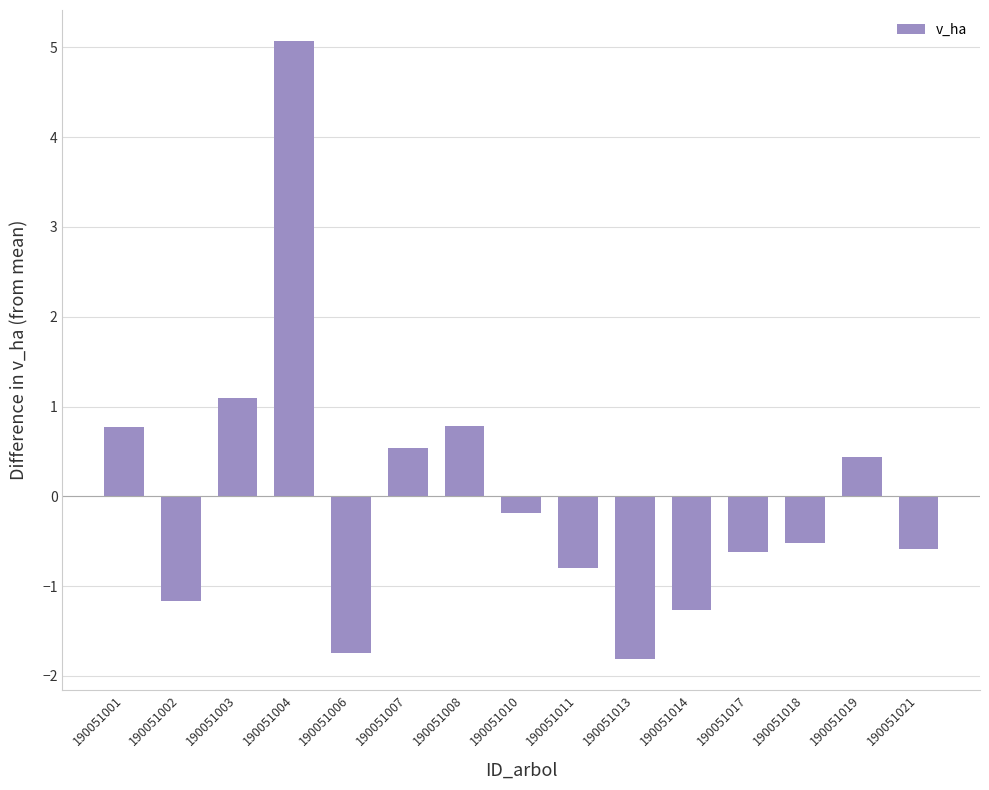

Where is the data nearest to the value 1?

190051003